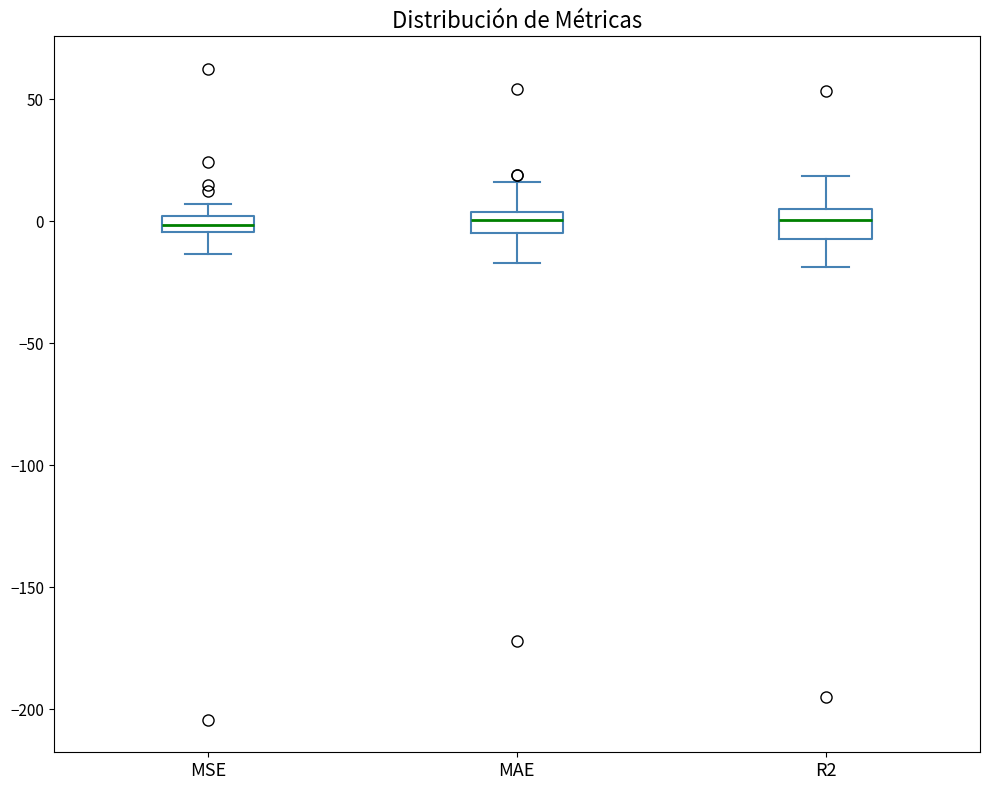

Where does the upper whisker of the box for R2 end on the y-axis? The values are not printed on the chart, so give them approximately, as read against the axis.

20